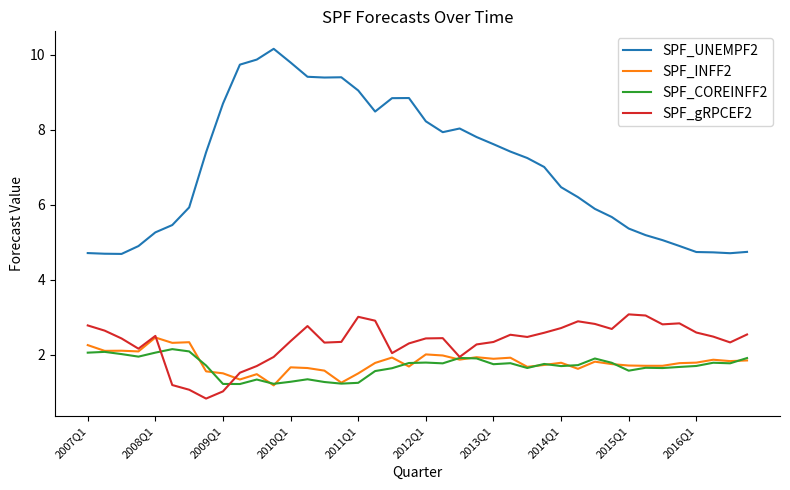

What is the maximum value for SPF_INFF2?

2.5